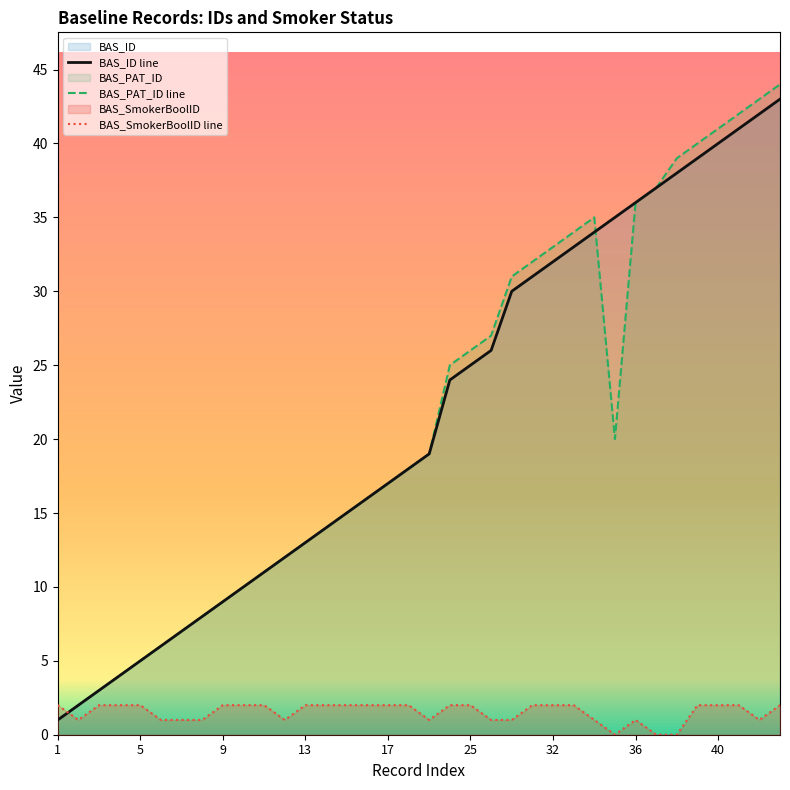

True or false: BAS_ID line and BAS_PAT_ID line intersect in this chart.

True